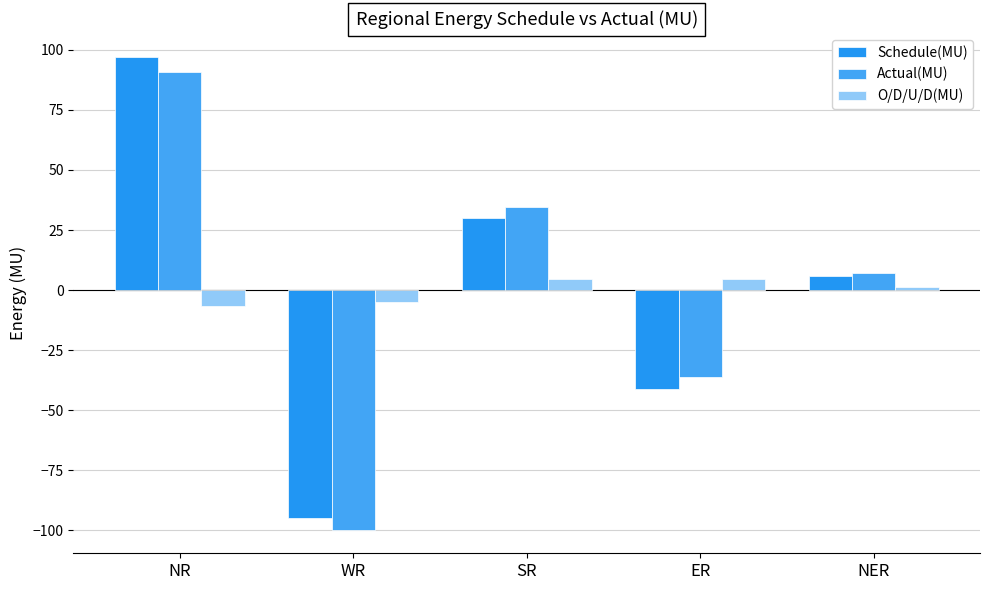

Which series has the largest range (max minus min)?

Schedule(MU)